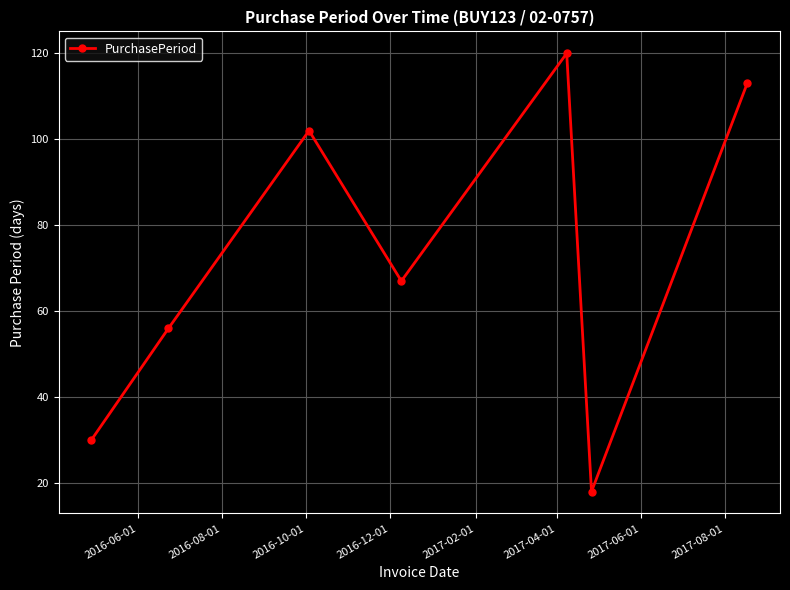

How many points are higher than both their immediate neighbors (excluding endpoints)?

2